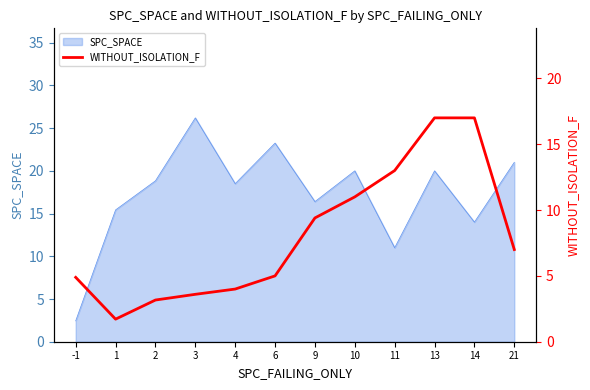

Which category has the highest value in the SPC_SPACE series?

3